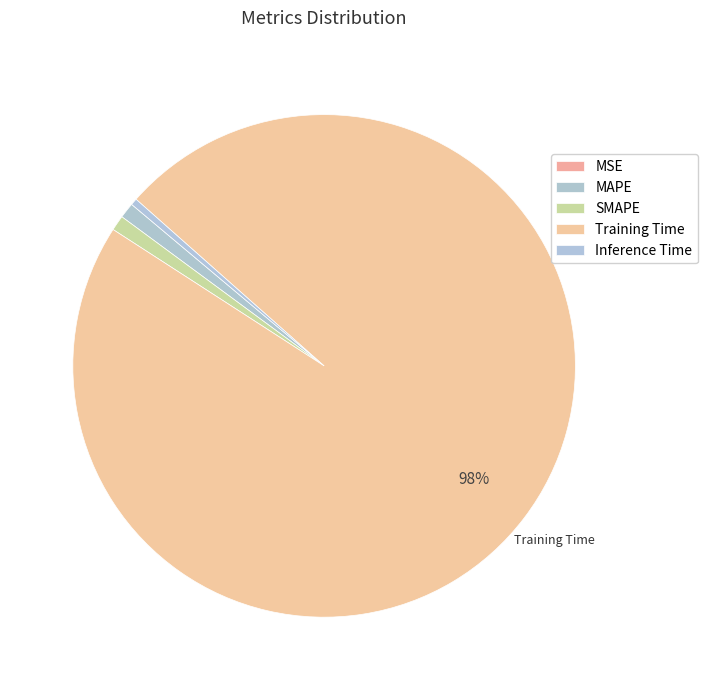

Combined, what portion of the pie is Training Time and MSE?

97.6%